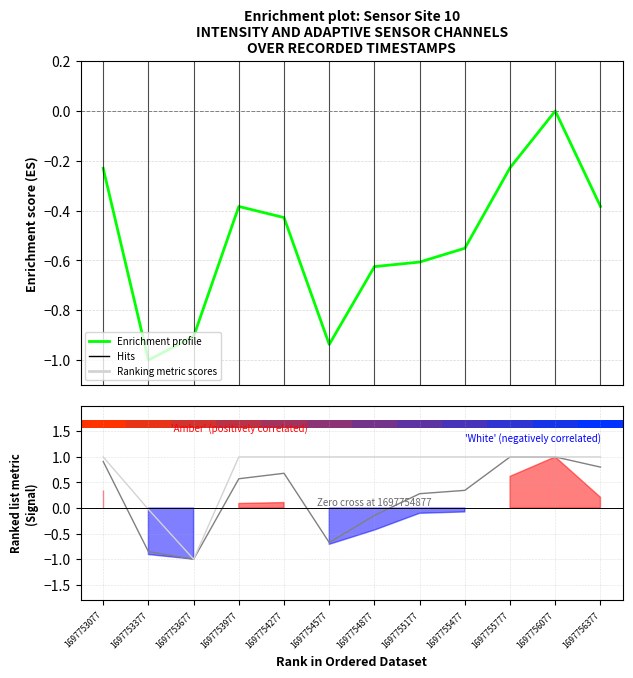

What is the total value across all series at 1697754877?

0.2